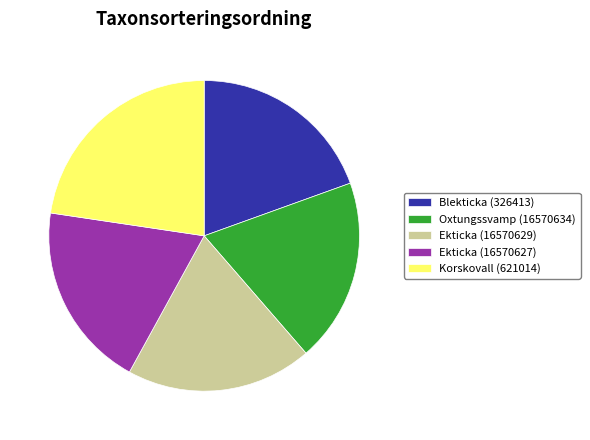

How many slices are in this pie chart?

5